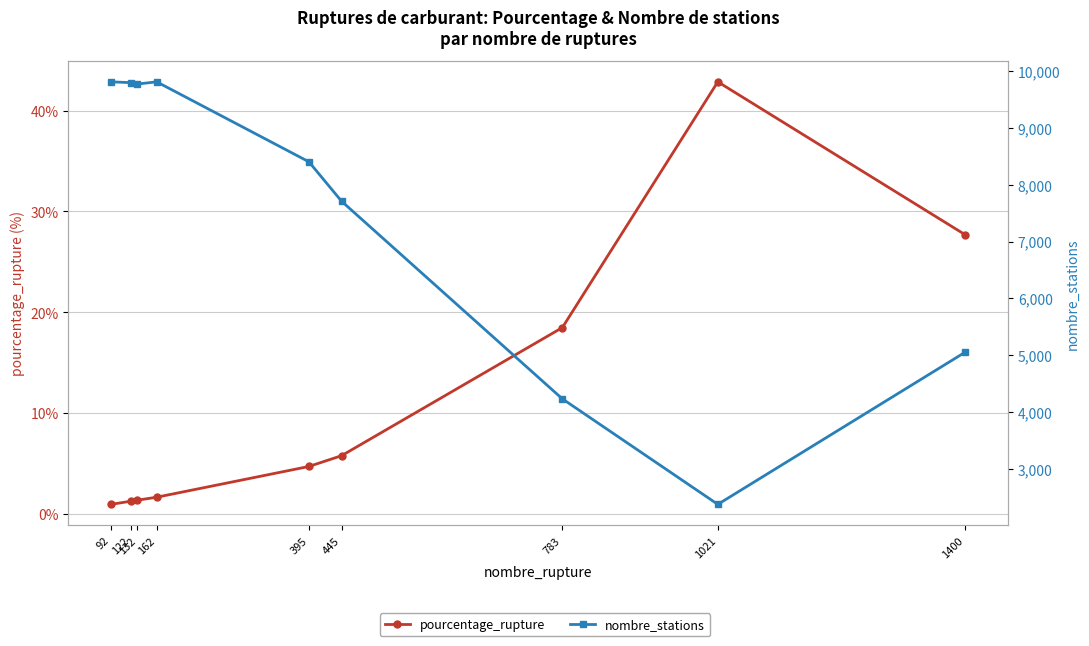

Where does the nombre_stations series first go above 8401?

92